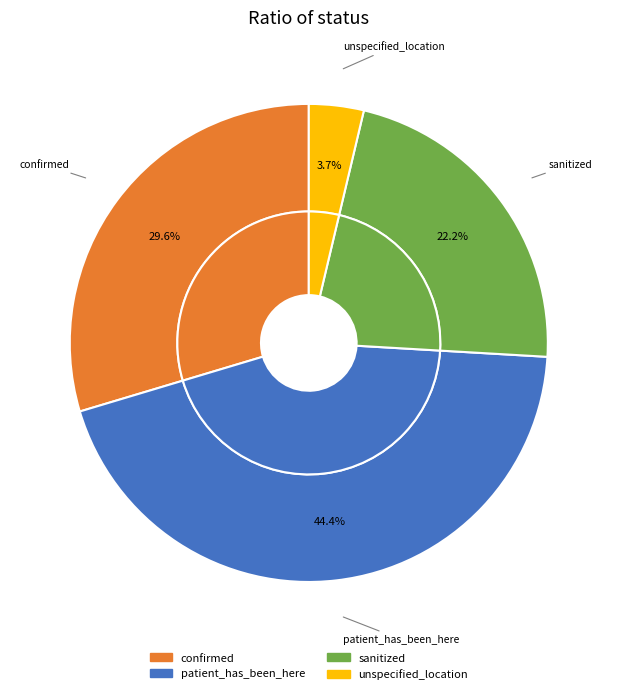

Is sanitized the majority of the pie?

No